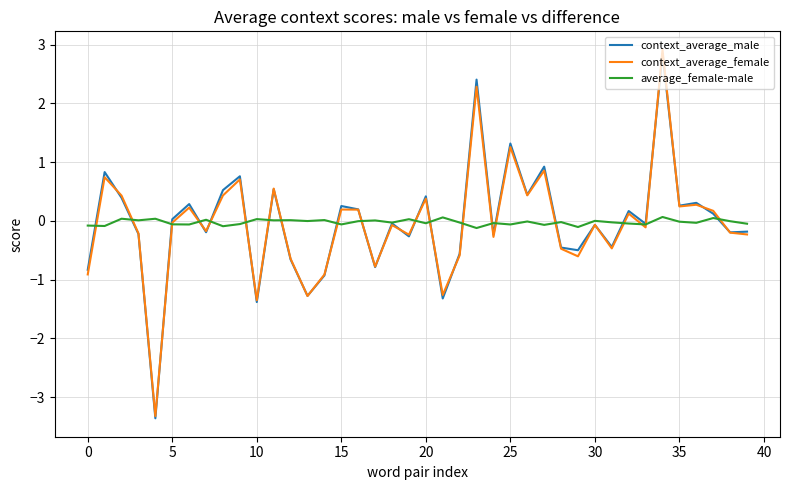

What is the minimum value for context_average_female?

-3.3